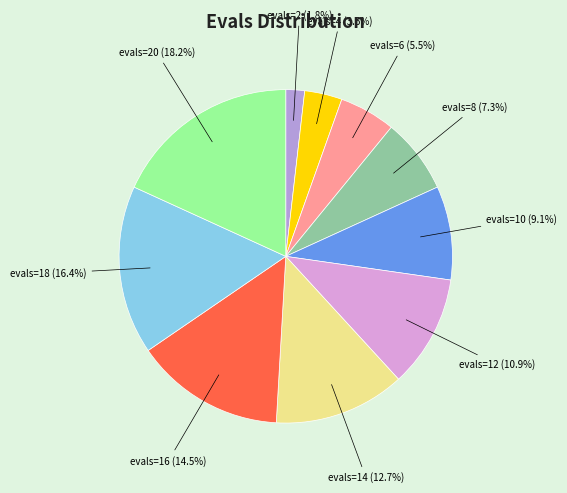

What is the smallest slice in the pie chart?

evals=2